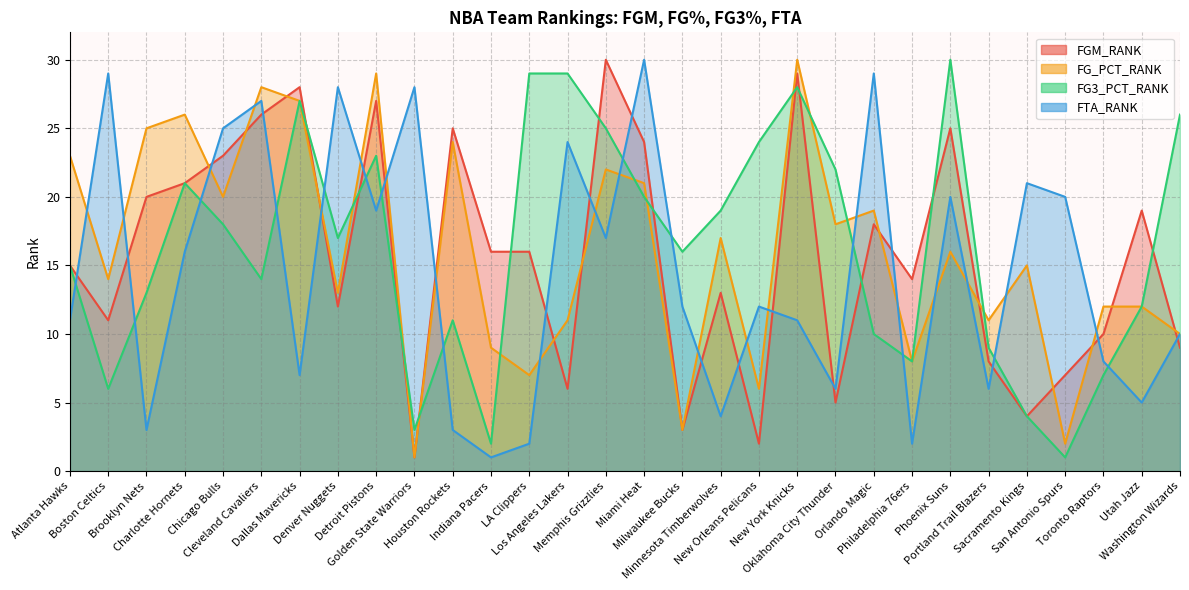

What is the label of the 18th point from the left?

Minnesota Timberwolves